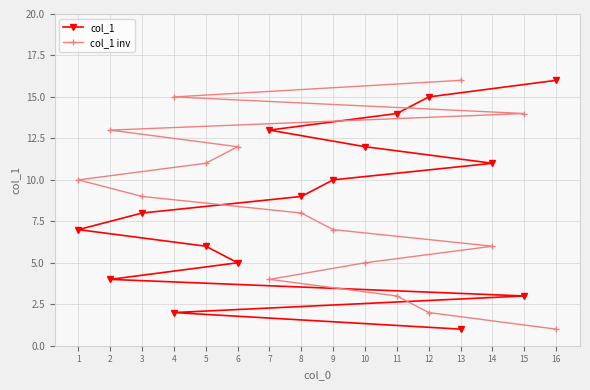

Which series has the largest range (max minus min)?

col_1